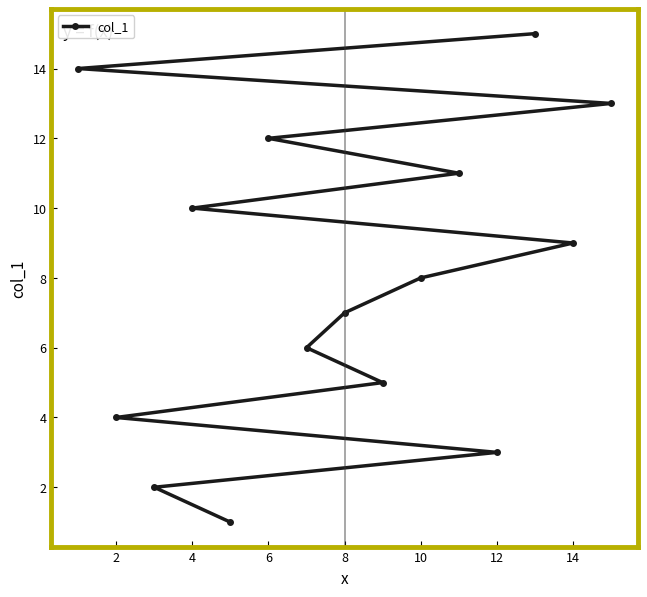

True or false: the data has more than 0 interior local peaks.

False